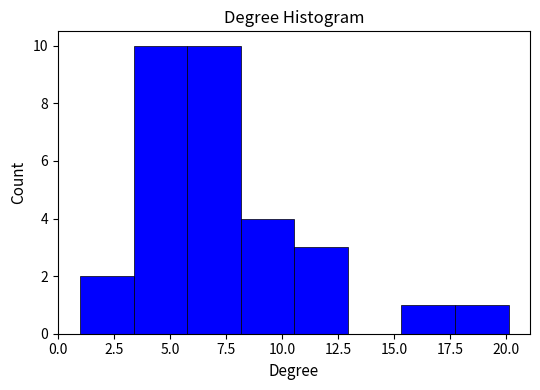

What is the height of the bar covering 17.5 to 20.0 on the x-axis? Neither the bar edges nor the heights are printed on the chart, so give them approximately, as read against the axes.

1